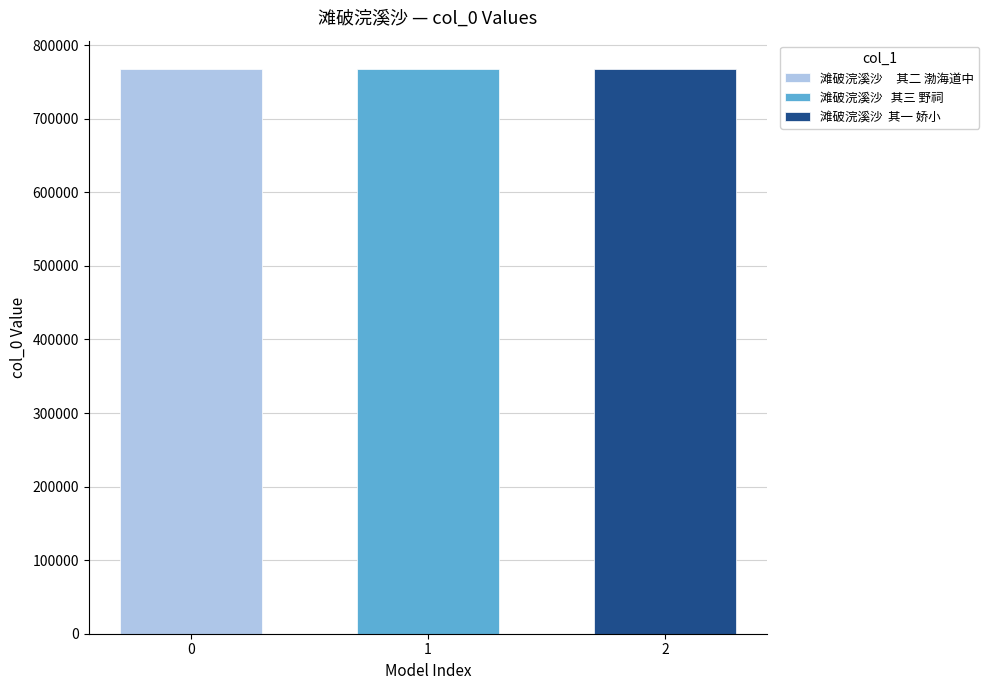

What is the greatest value displayed?

767862